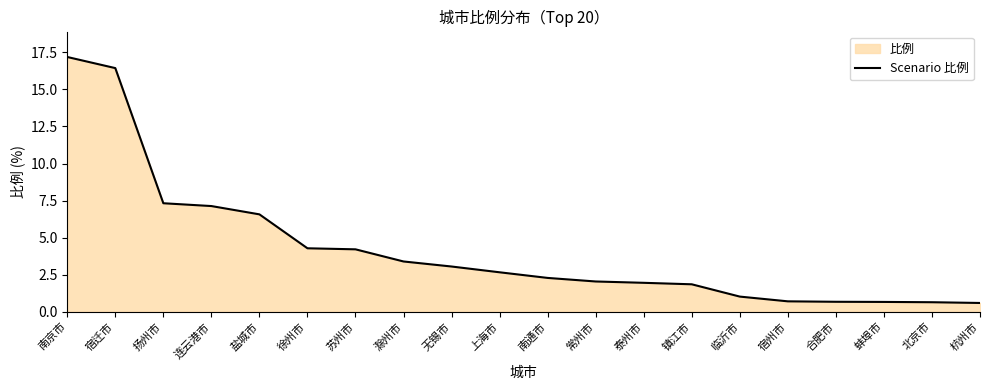

Reading left to right, list all the values displayed in this chart.

南京市=17.2	宿迁市=16.4	扬州市=7.3	连云港市=7.1	盐城市=6.6	徐州市=4.3	苏州市=4.2	滁州市=3.4	无锡市=3.0	上海市=2.7	南通市=2.3	常州市=2.0	泰州市=1.9	镇江市=1.9	临沂市=1.0	宿州市=0.7	合肥市=0.7	蚌埠市=0.7	北京市=0.6	杭州市=0.6